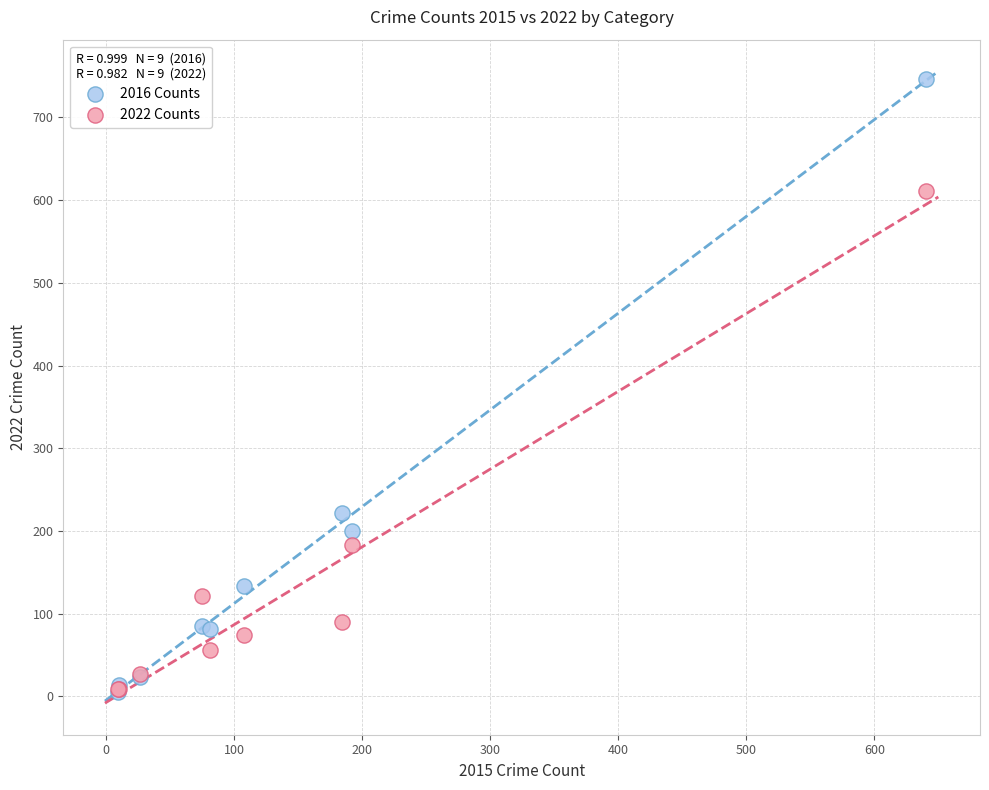

What are all the series names shown in the legend?

2016 Counts, 2022 Counts